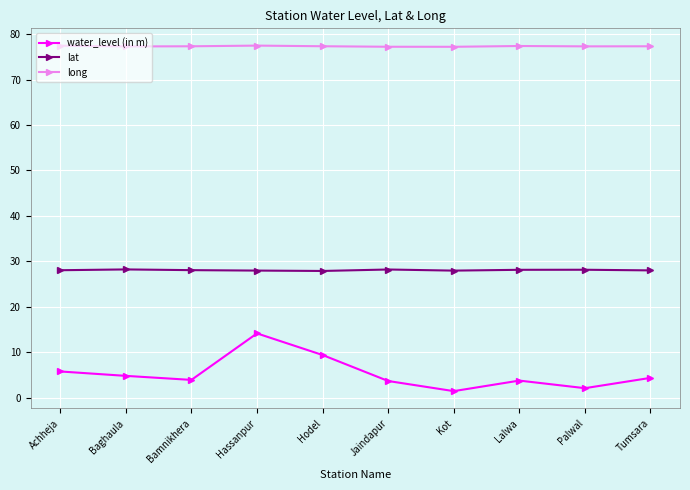

What position from the right is Bamnikhera?

8